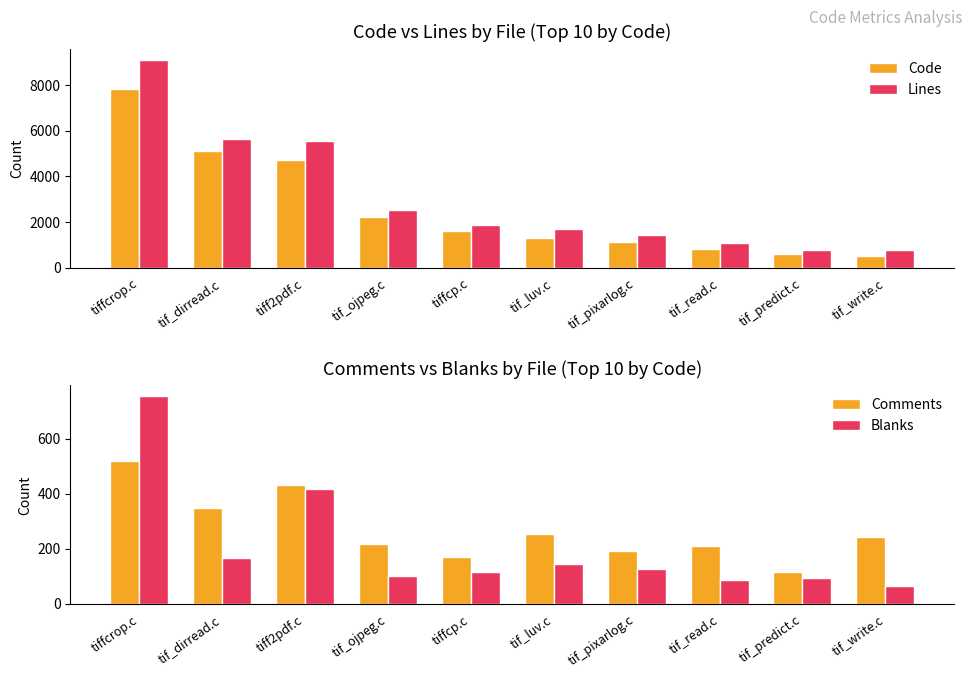

The value of Lines at tif_dirread.c is 1424. True or false?

False